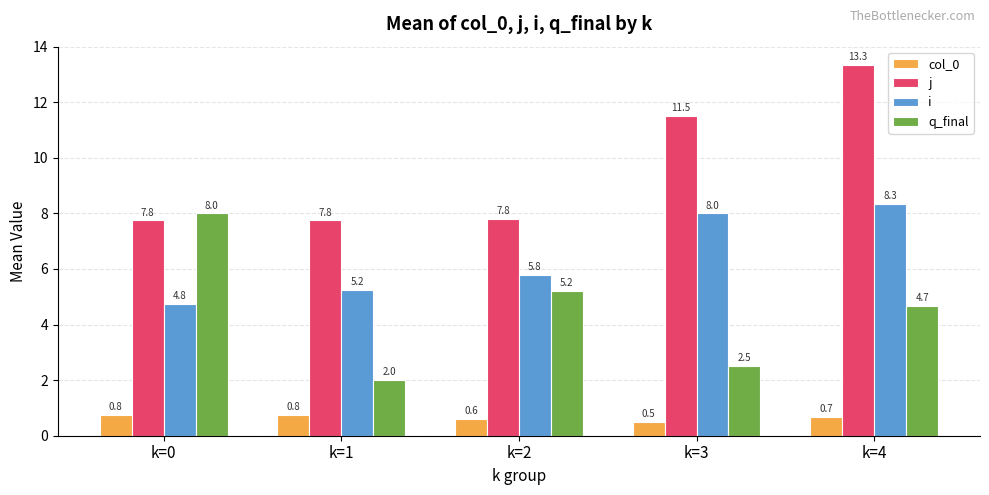

What is the difference between the q_final values at k=3 and k=4?

2.2